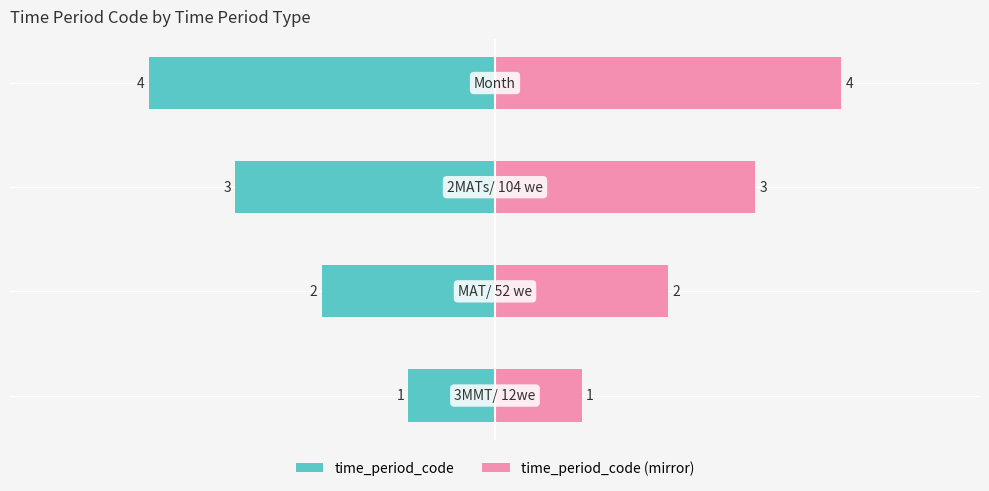

True or false: time_period_code (mirror) has a value of 4 at 0.

True